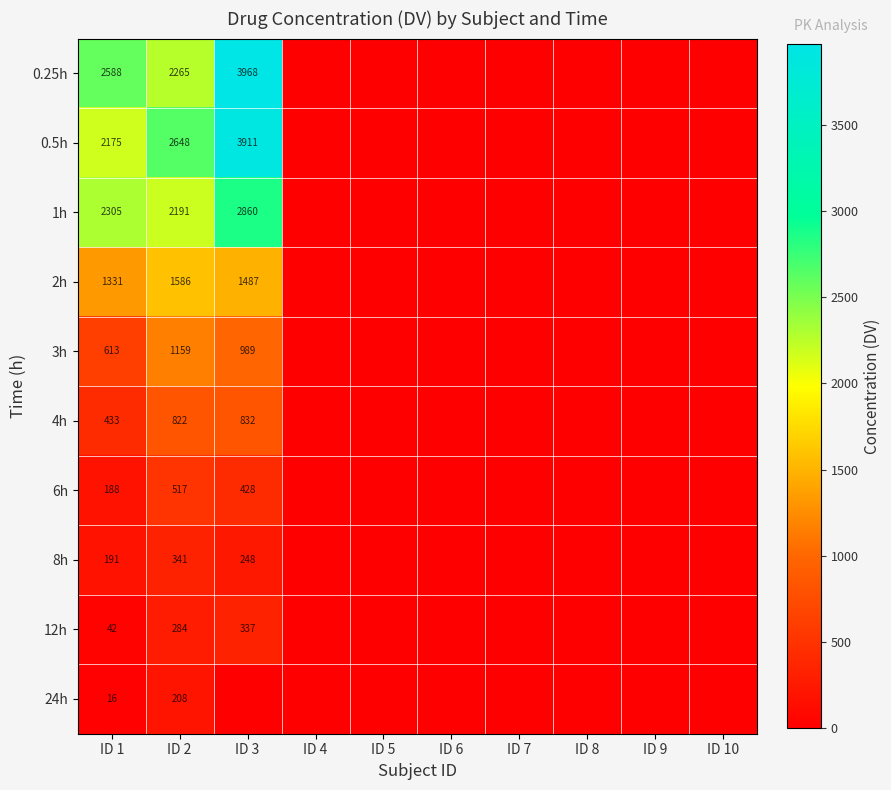

The value of 2h at ID 1 is 294. True or false?

False